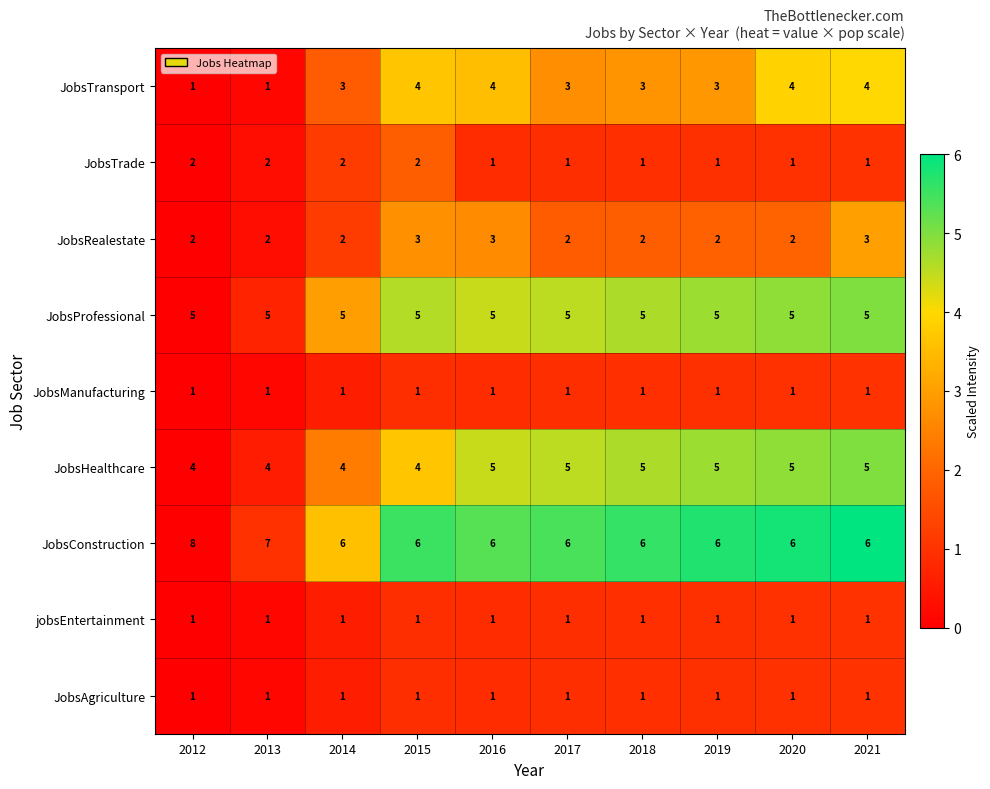

Which series has the largest total across all categories?

JobsConstruction